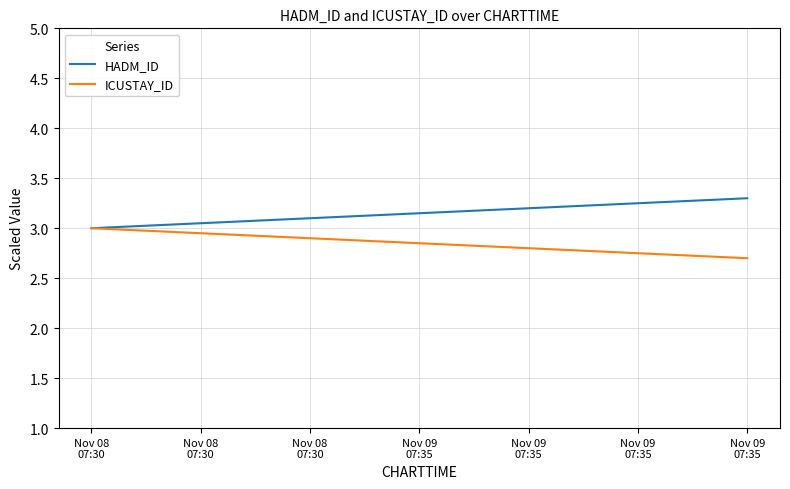

True or false: HADM_ID has more than 1 points higher than both neighbors.

False